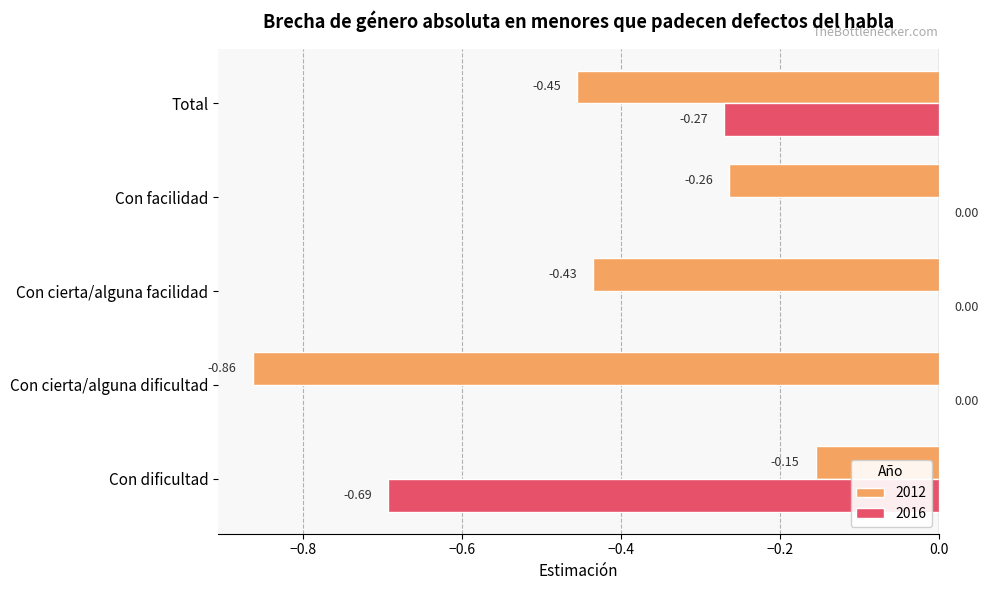

What is the sum of the 2012 values at Con cierta/alguna dificultad and Con facilidad?

-1.1